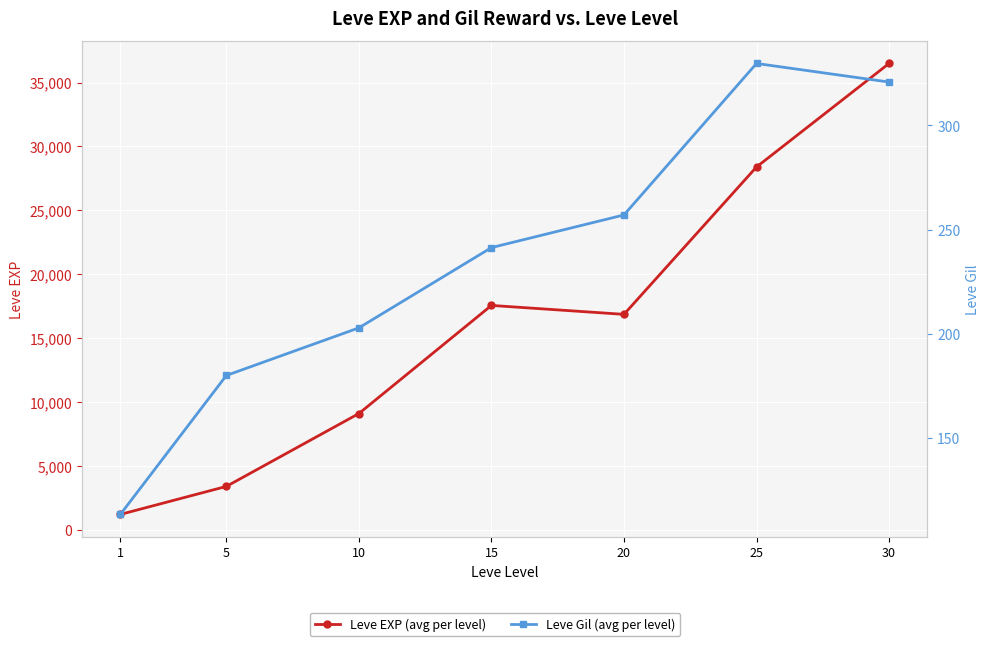

Is it true that Leve EXP (avg per level) equals 9106.7 at 10?

True